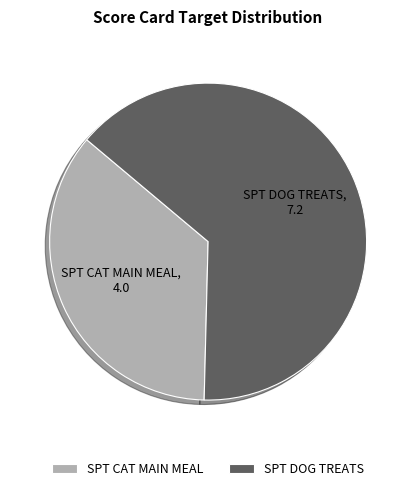

Rank the categories by value from lowest to highest.

SPT CAT MAIN MEAL, SPT DOG TREATS